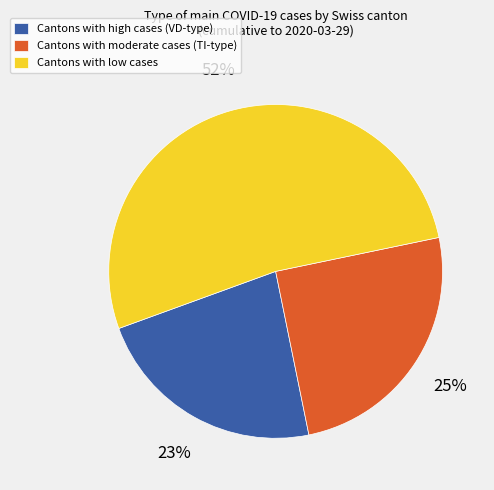

The Cantons with low cases slice represents 64% of the pie. True or false?

False